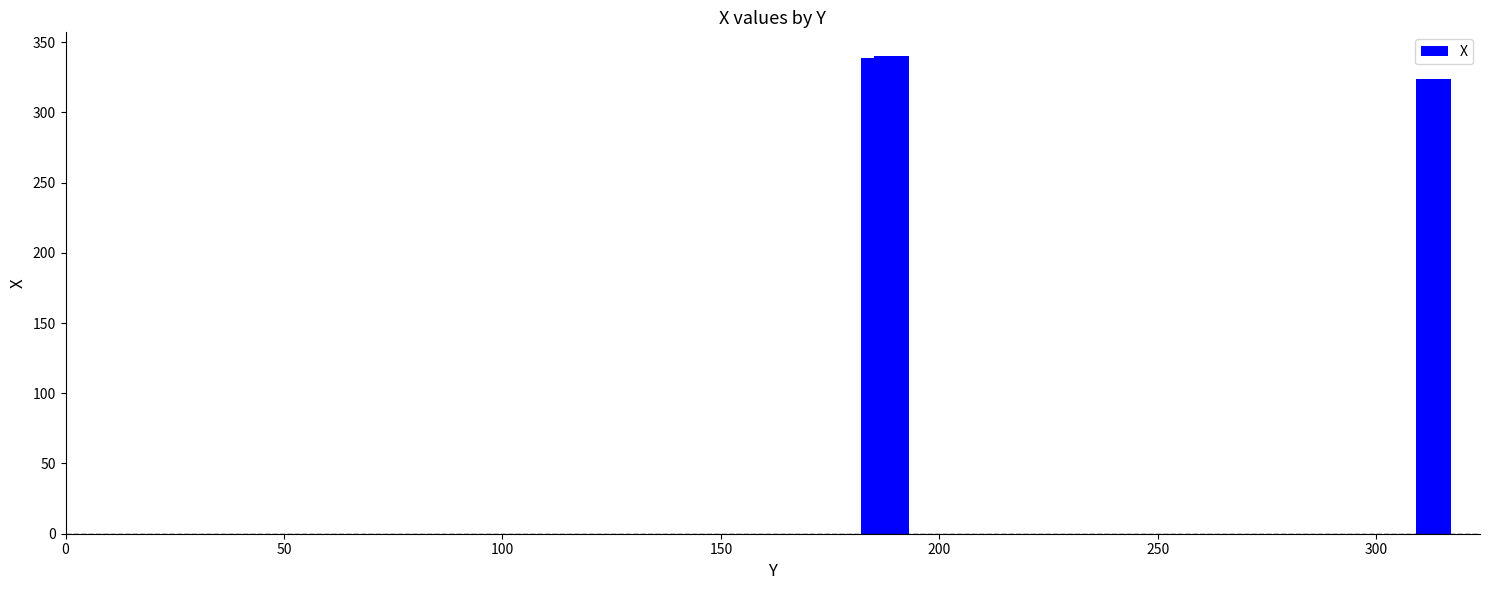

How many data points are above 339?

1